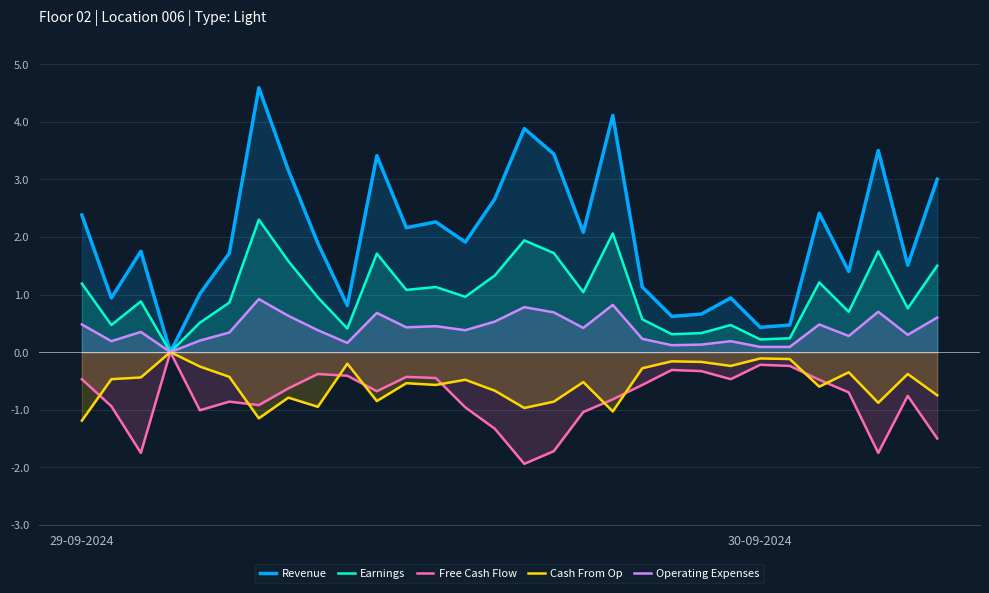

How many interior local valleys does the Earnings series have?

10